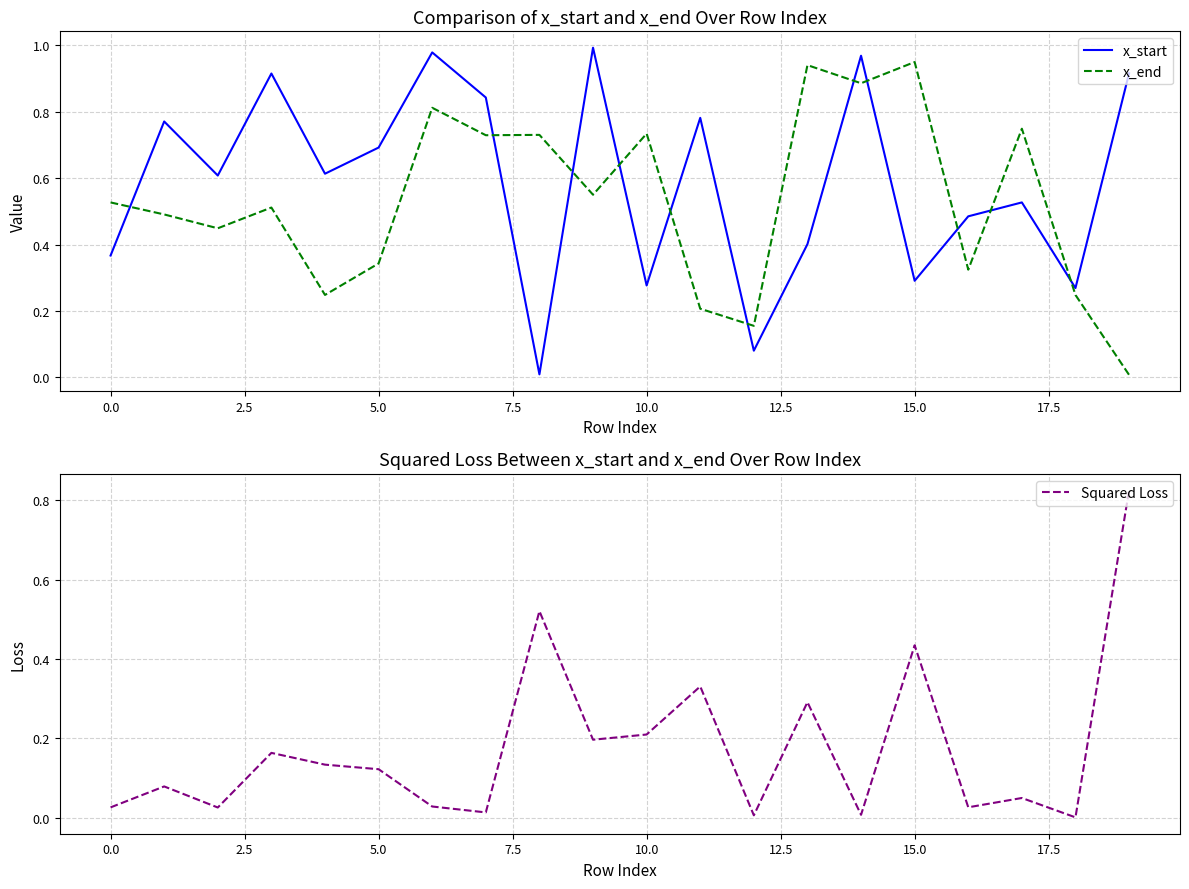

Is this an area chart (filled region under the line)?

No